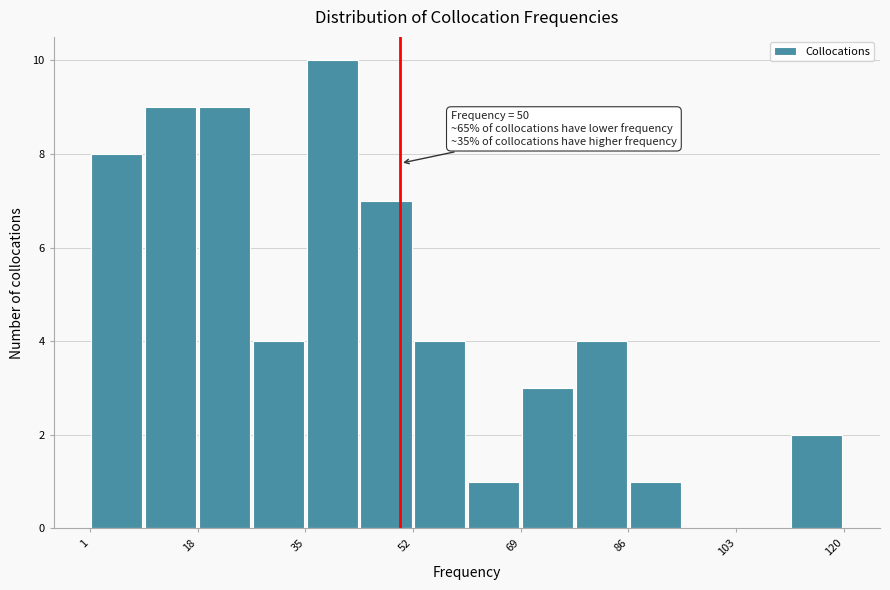

Which range on the x-axis has the tallest bar?

35.0 to 43.5